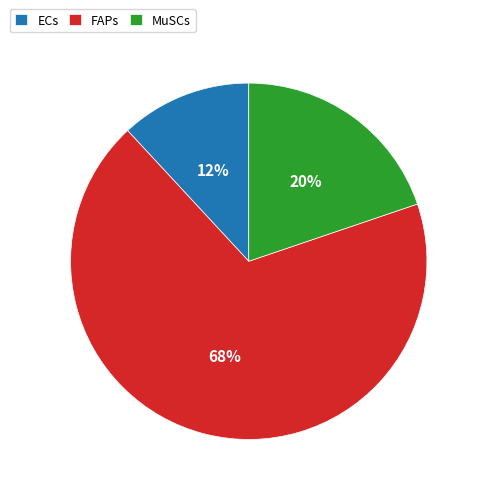

What percentage is the ECs slice, to the nearest percent?

12%